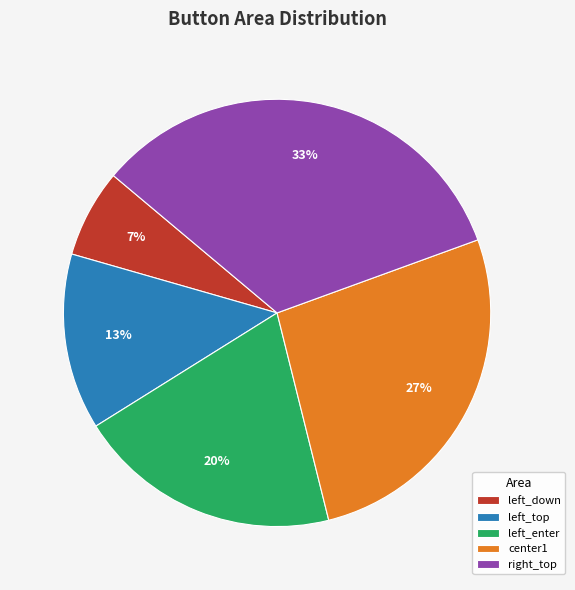

To the nearest percent, what percentage of the pie is center1?

27%